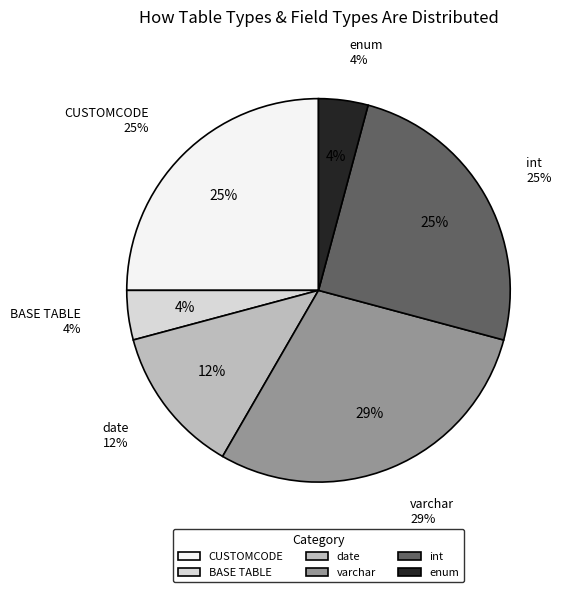

How many slices are in this pie chart?

6